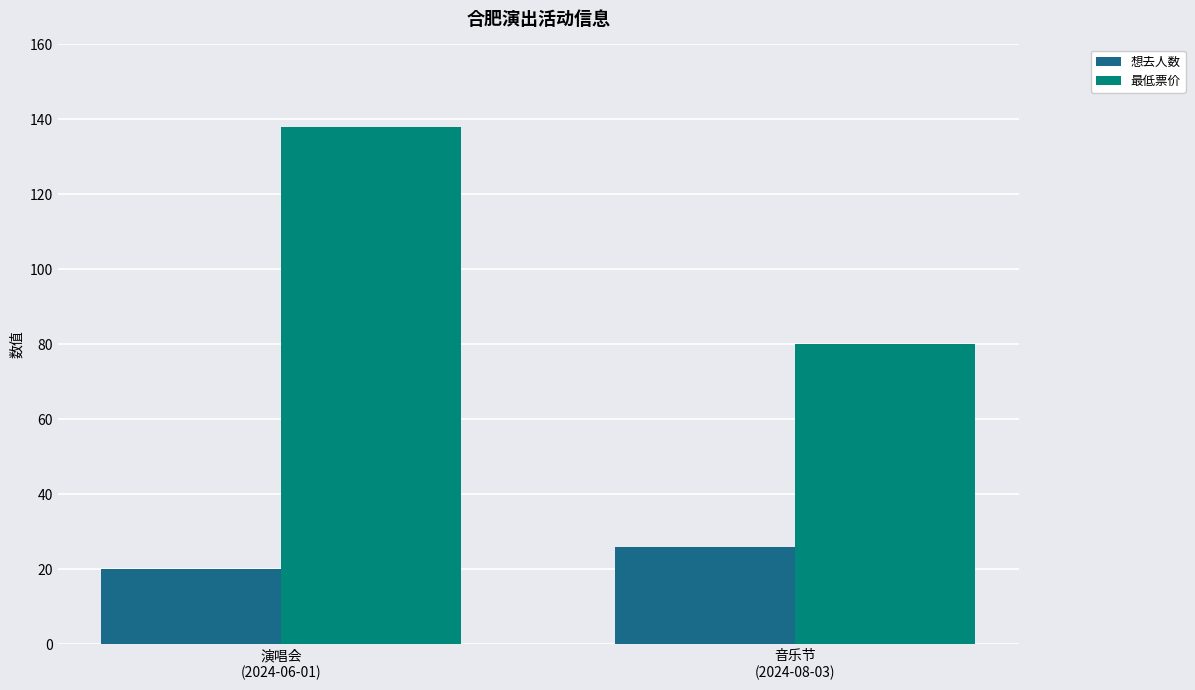

At which category is the sum across all series the highest?

演唱会
(2024-06-01)